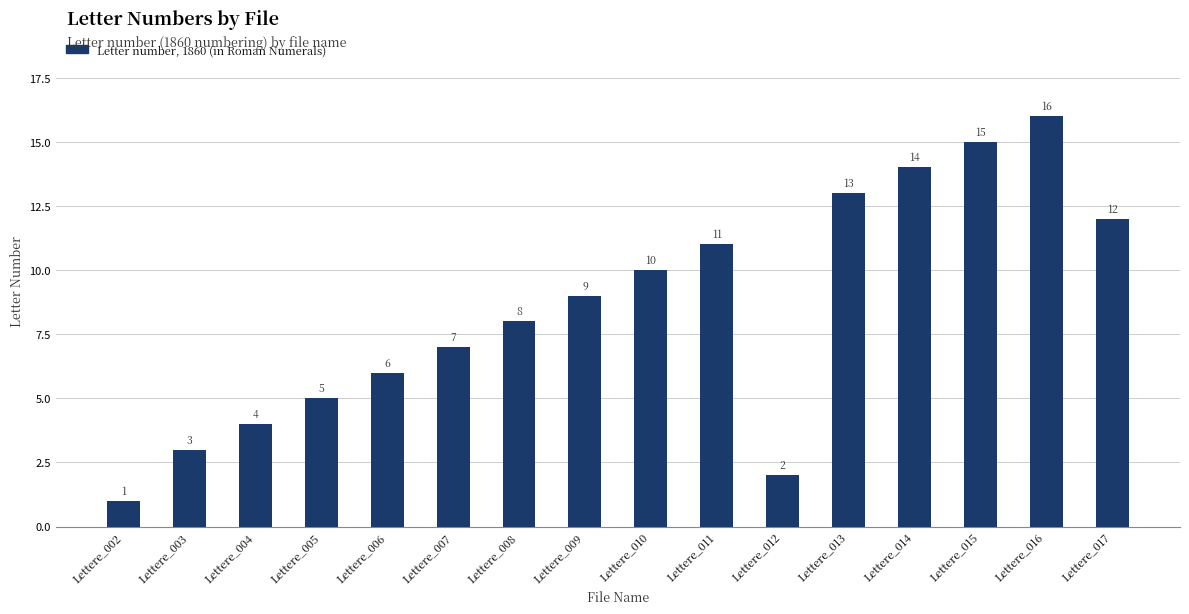

What value does the data have at Lettere_015?

15